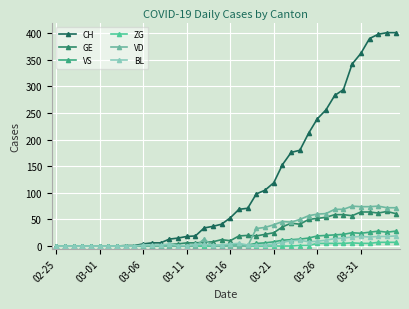

What is the value of the VS point at the 24th from the left?

5